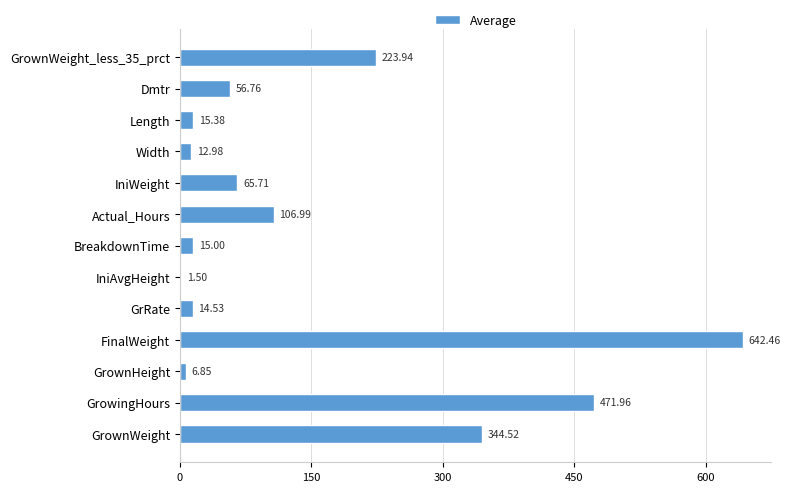

Where is the data nearest to the value 321?

GrownWeight